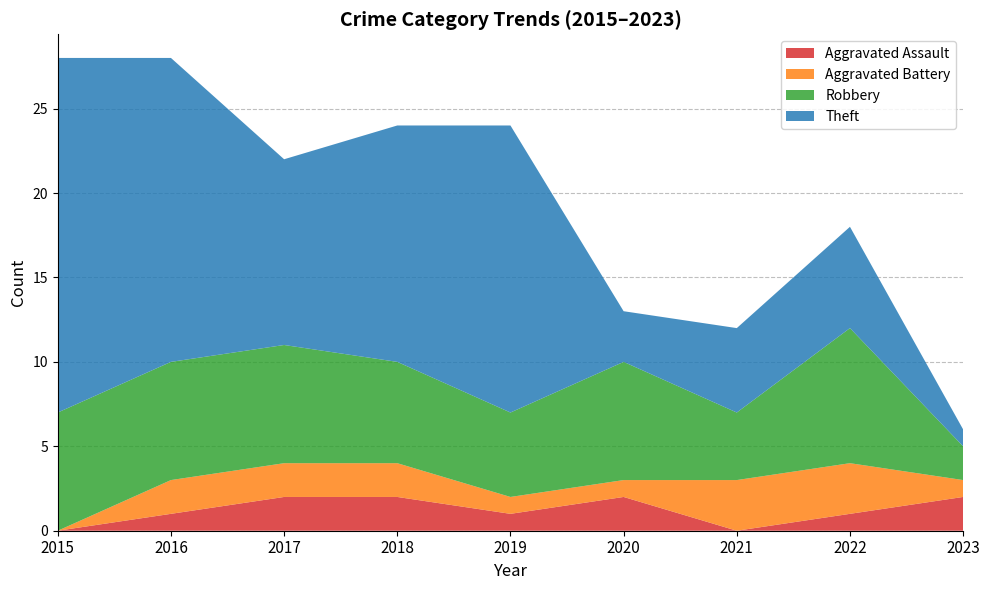

What is the value of the Aggravated Battery point at the 3rd from the left?

2